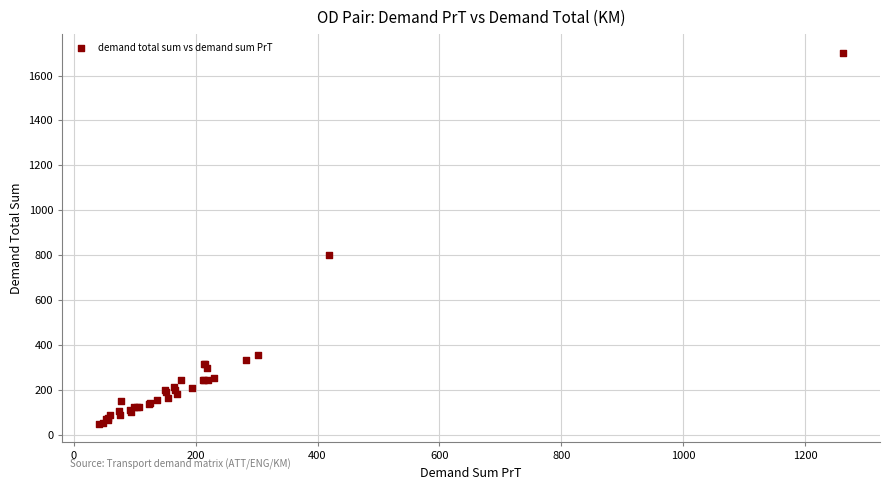

What Y value in the scatter plot is closest to 874?

800.0